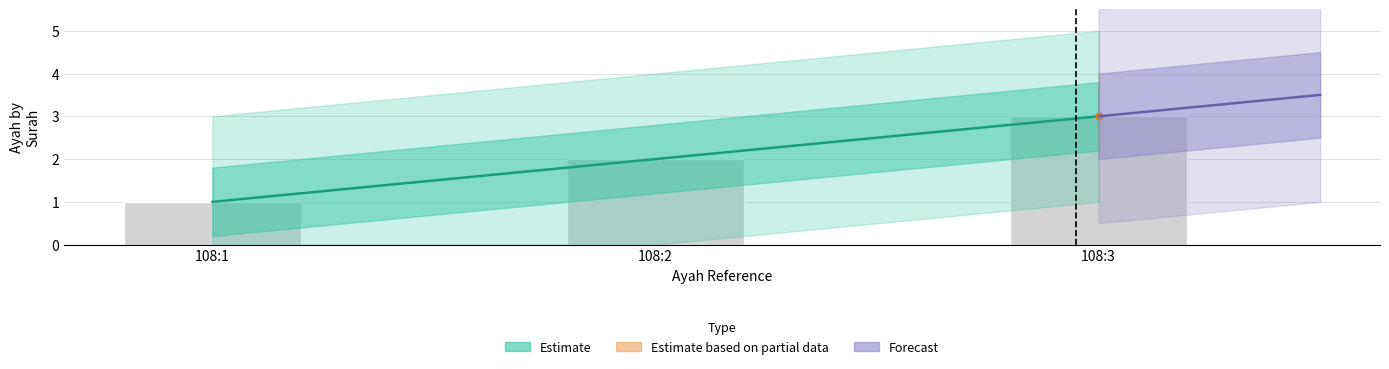

Reading left to right, what are all the values shown in this chart?

108:1=1	108:2=2	108:3=3